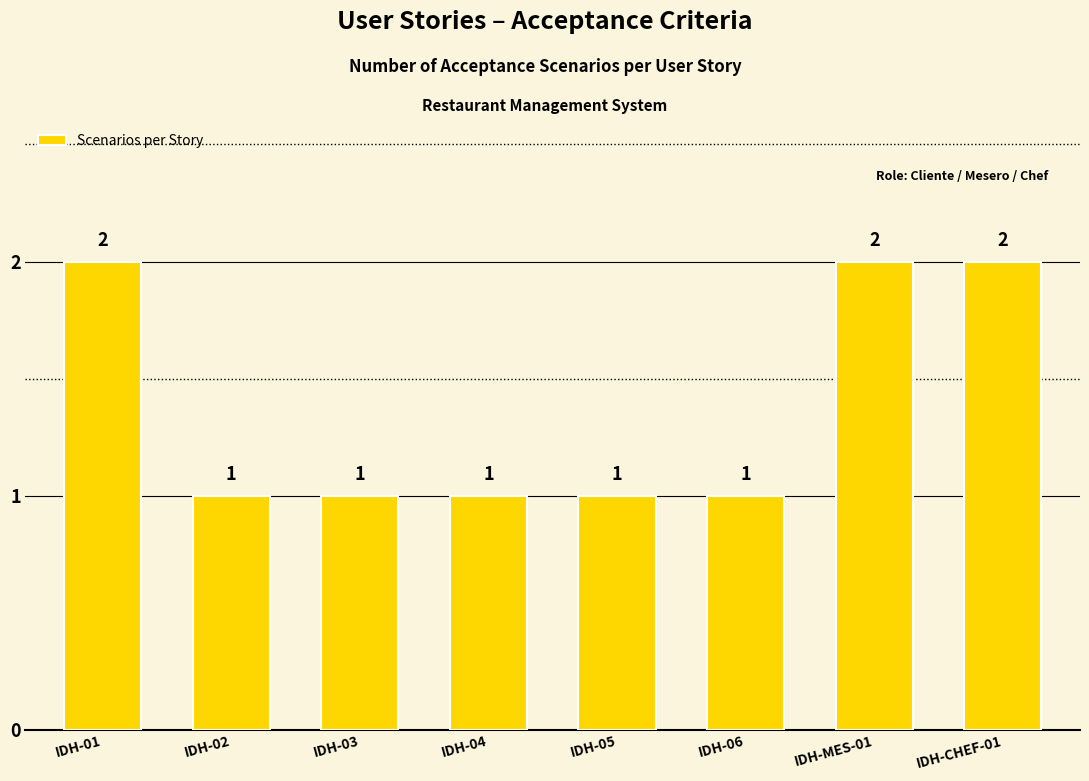

How many categories are shown in the chart?

8